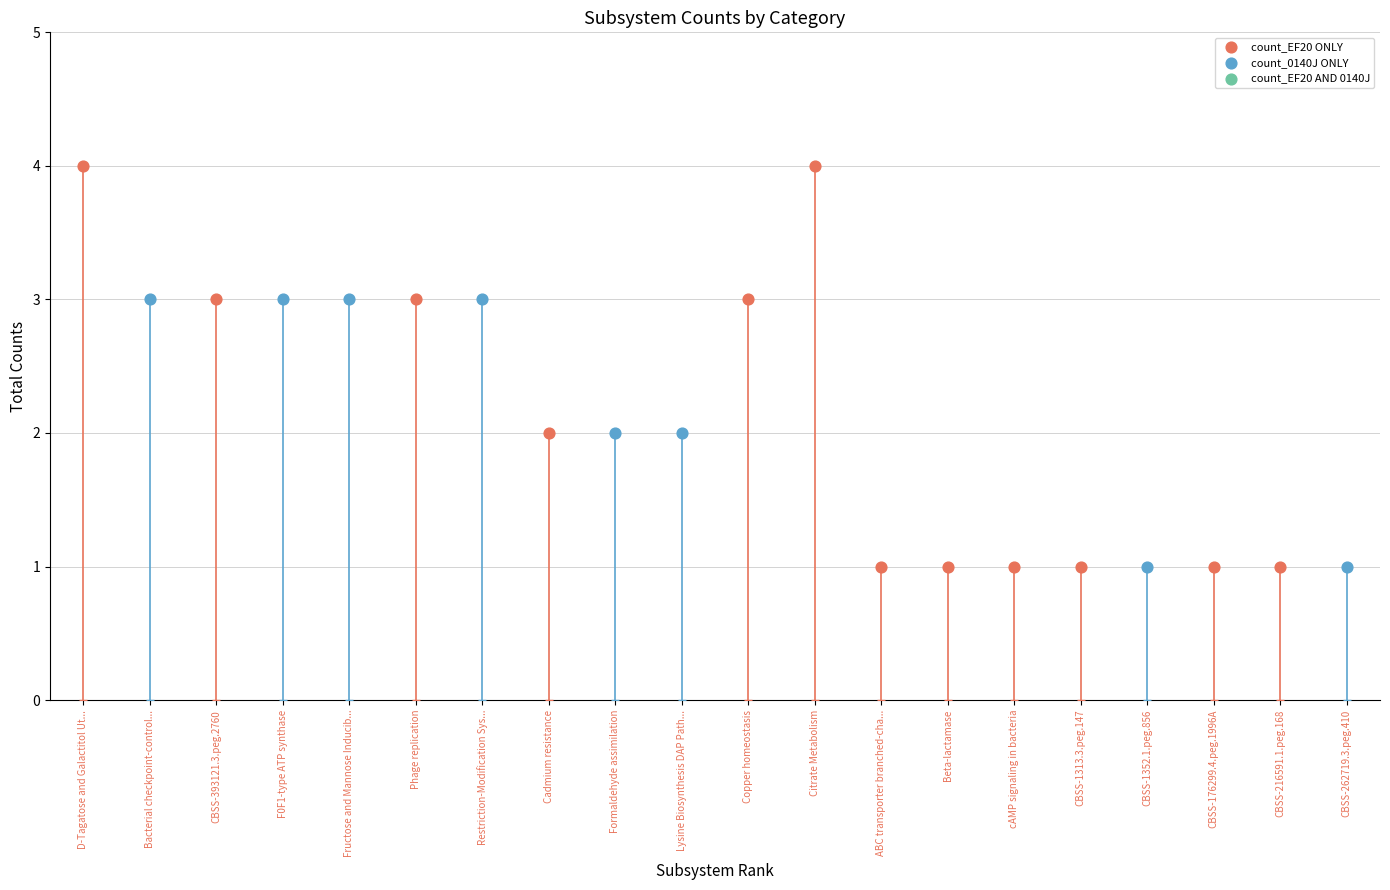

What is the total value across all series at Cadmium resistance?

2